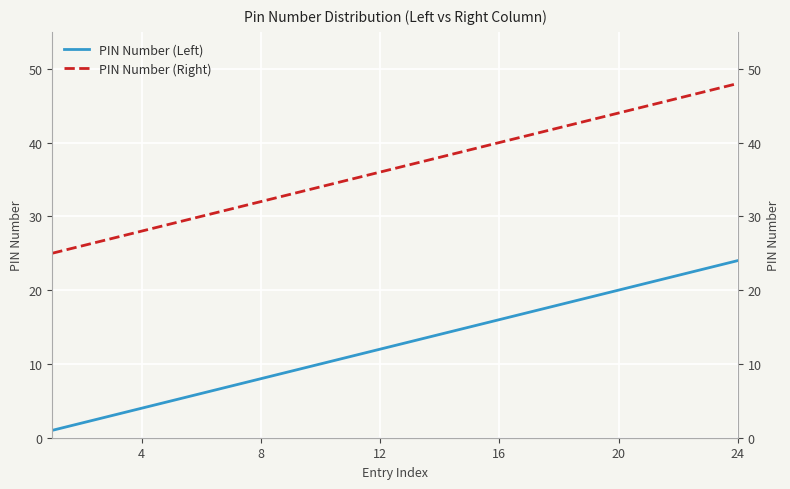

Which series has the largest total across all categories?

PIN Number (Right)